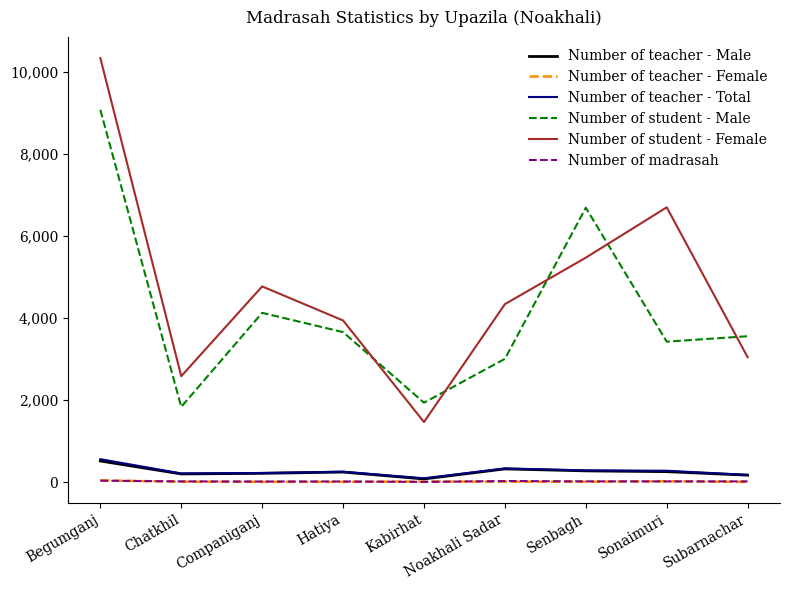

Which series has the widest spread of values?

Number of student - Female